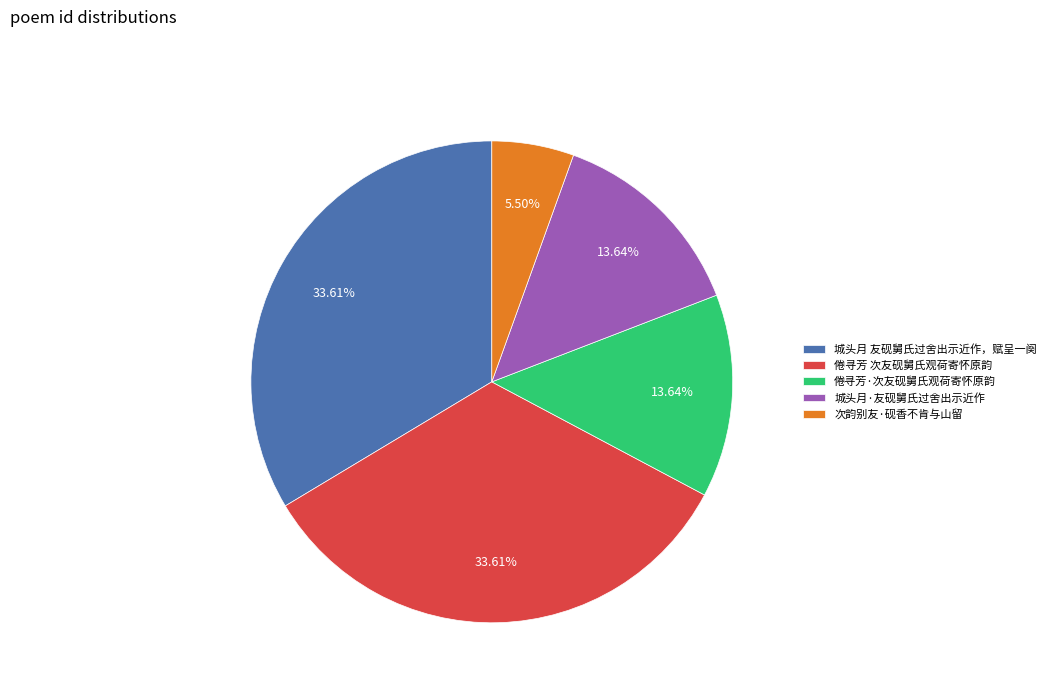

Does 倦寻芳 次友砚舅氏观荷寄怀原韵 account for over 50% of the chart?

No